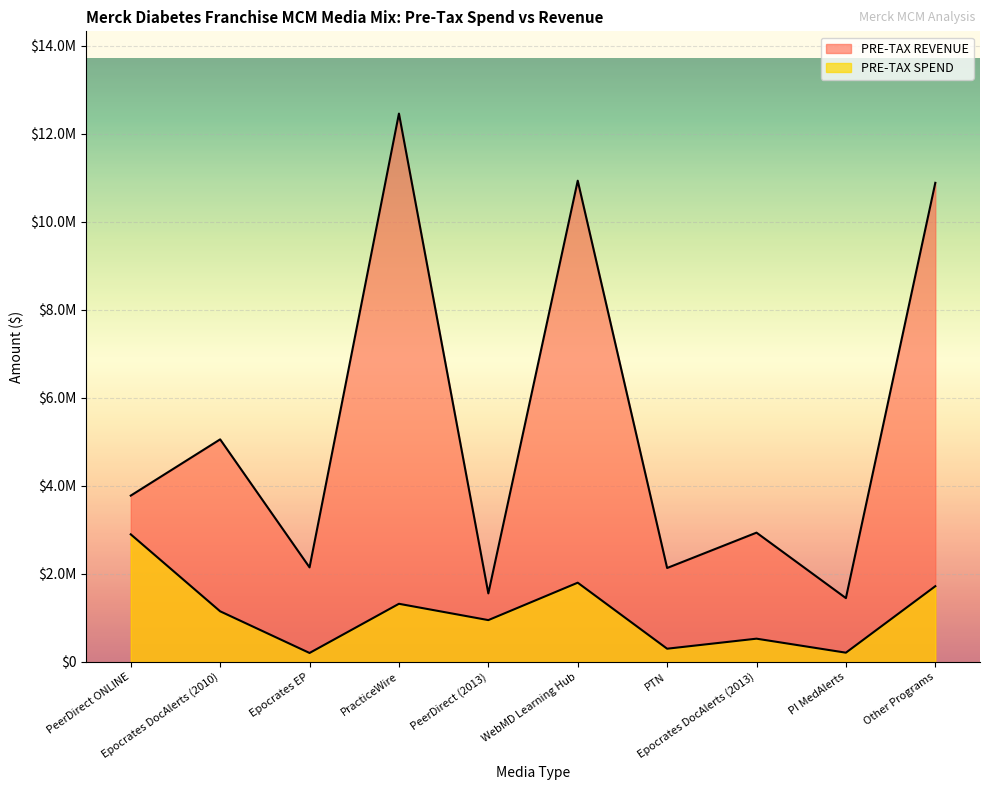

Is the value of PRE-TAX SPEND at Epocrates DocAlerts (2013) greater than the value of PRE-TAX REVENUE at PracticeWire?

No